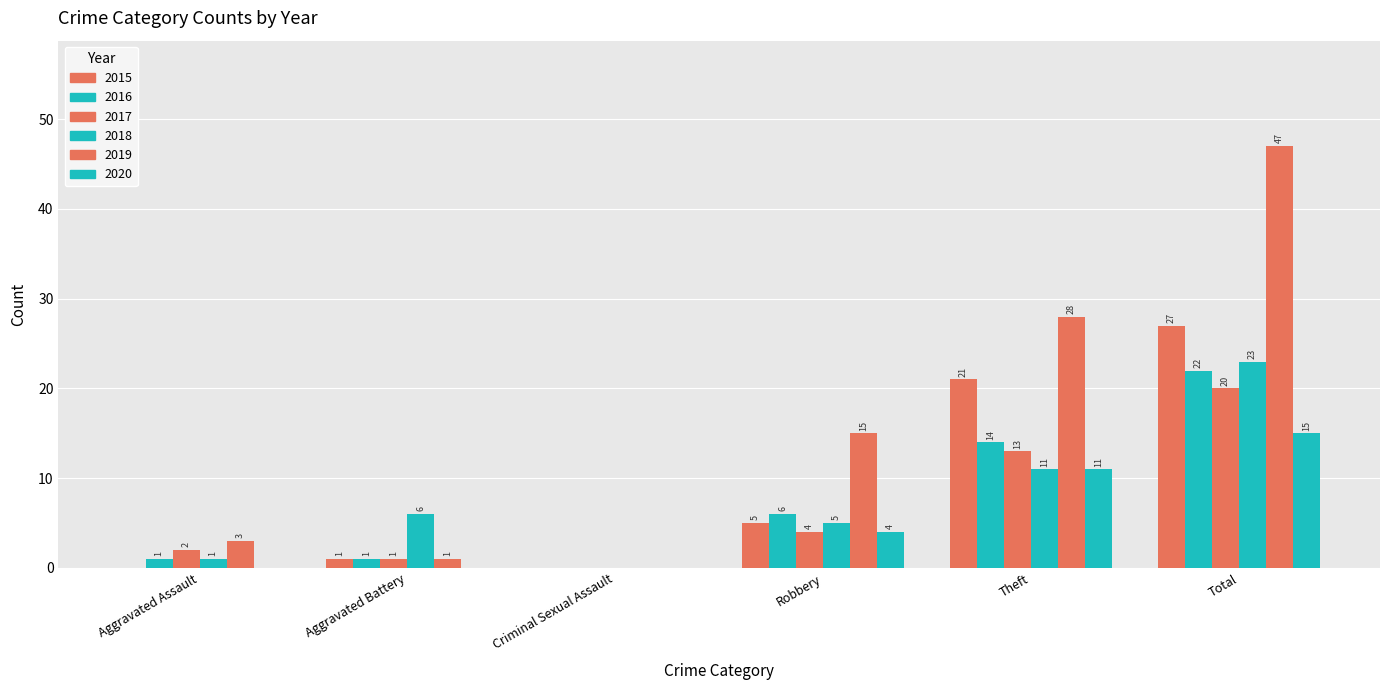

How many values in 2018 are above zero?

5